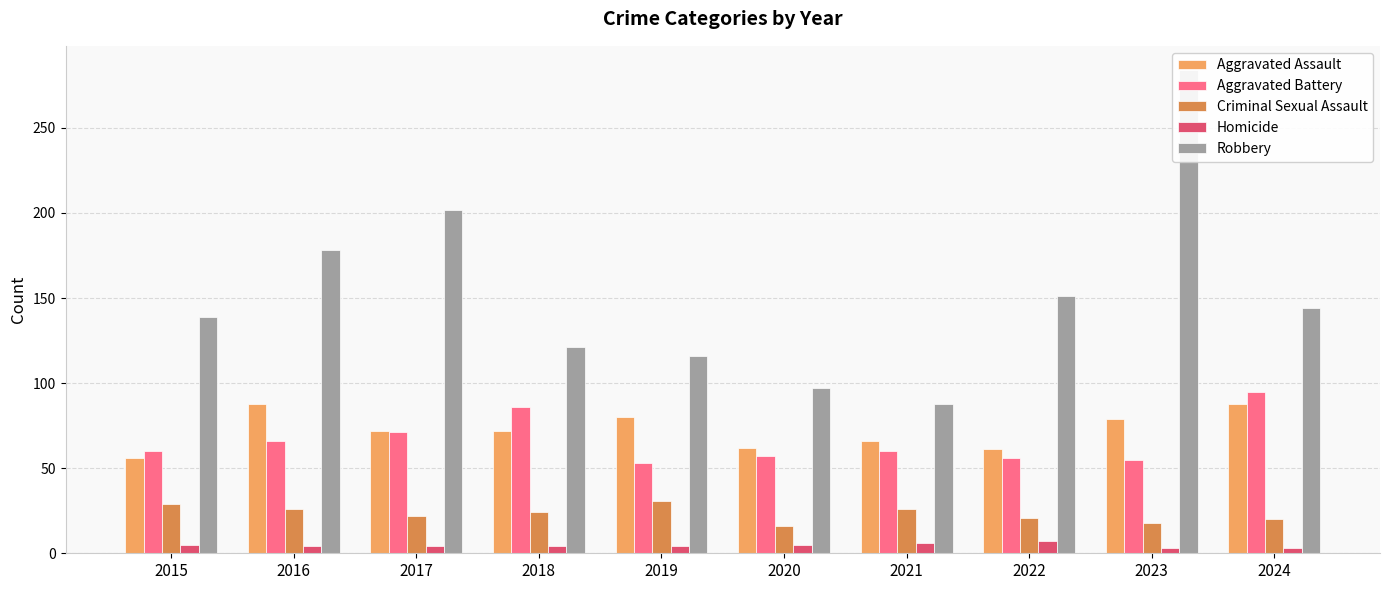

True or false: Aggravated Battery has a value of 95 at 2024.

True